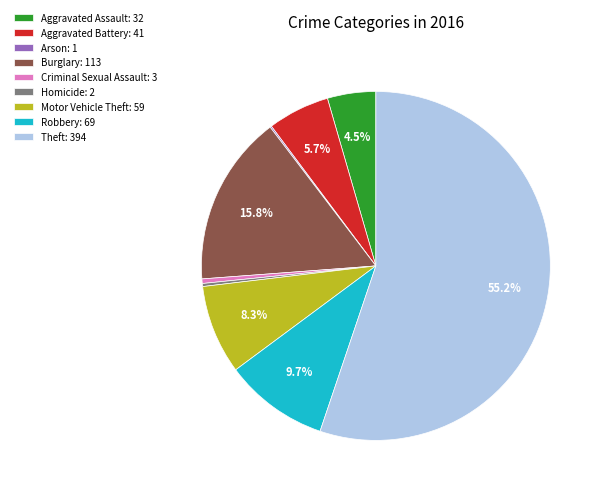

Does any single category account for the majority?

Yes